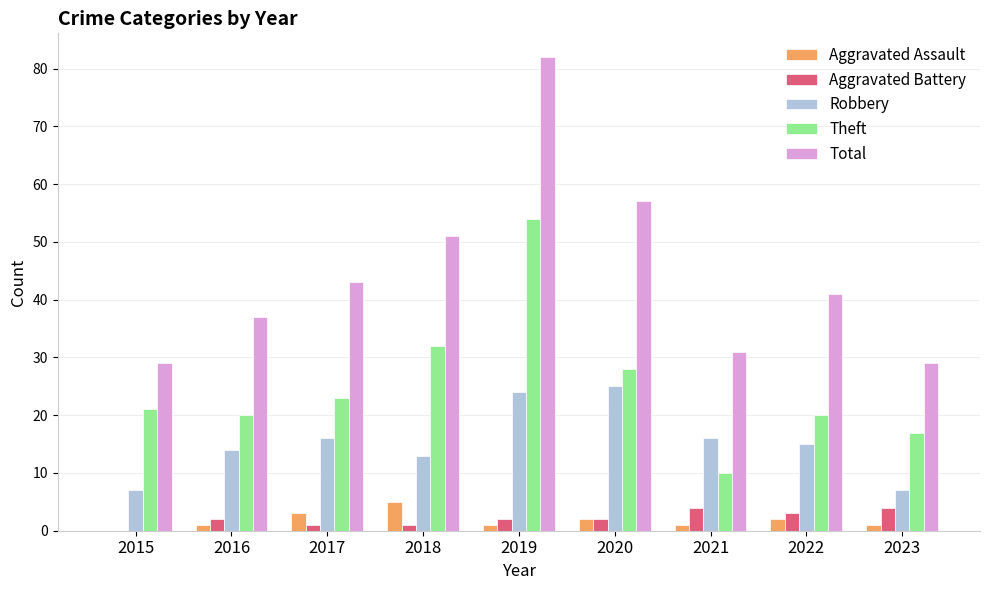

How many data points does each series have?

9